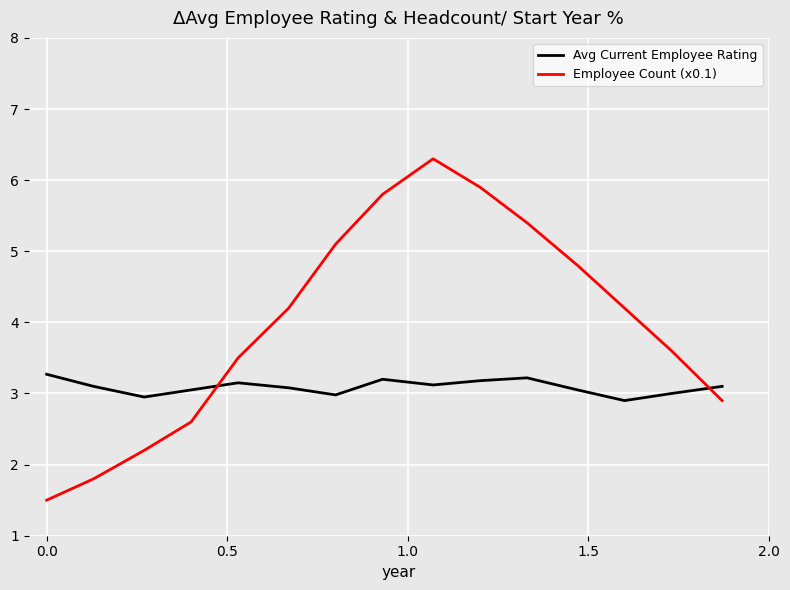

Which series has the largest range (max minus min)?

Employee Count (x0.1)